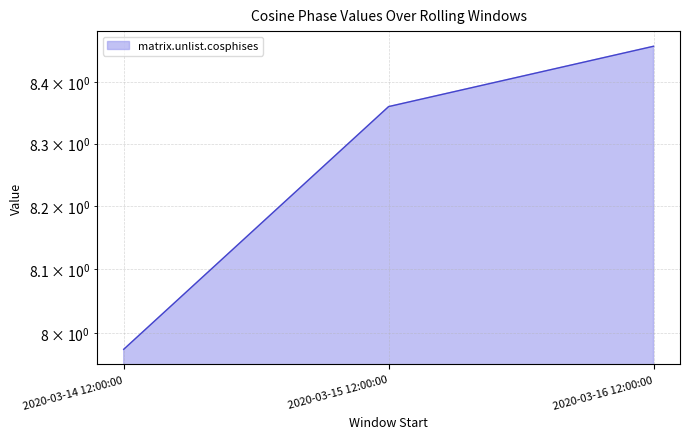

What is the sum of all values?

24.8